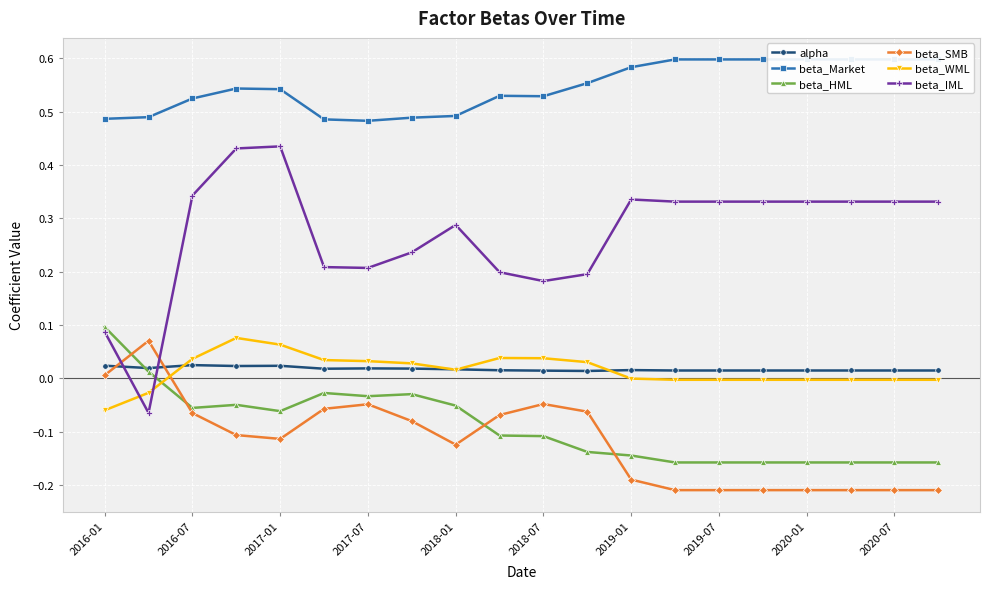

How many beta_IML values are between 0 and 1?

19